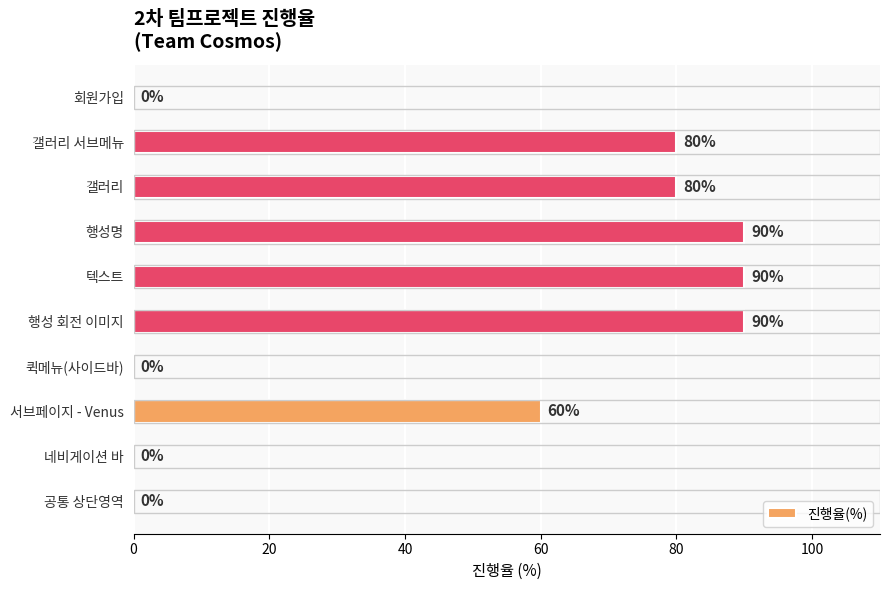

How many series are shown in this chart?

1